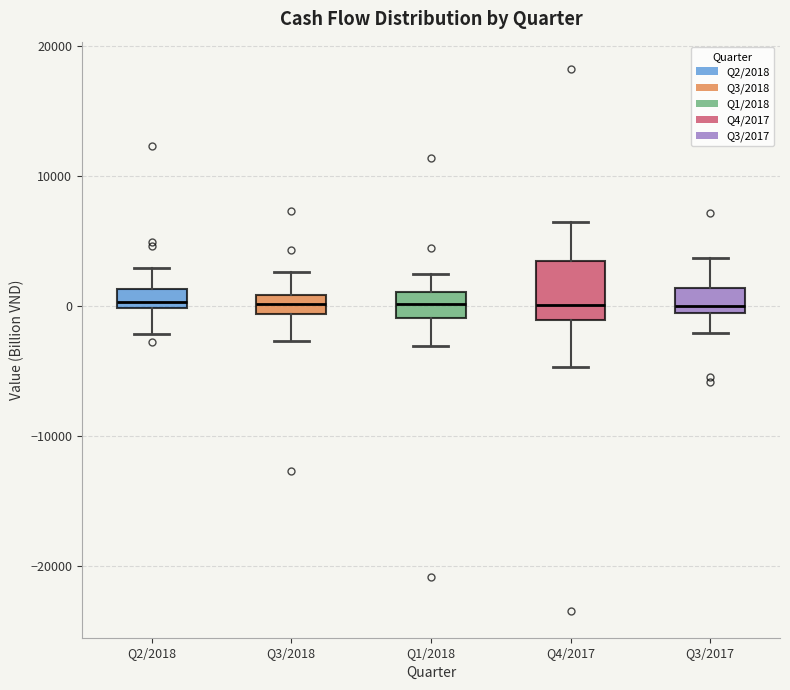

Comparing the boxes themselves (not the whiskers), which one is the tallest?

Q4/2017